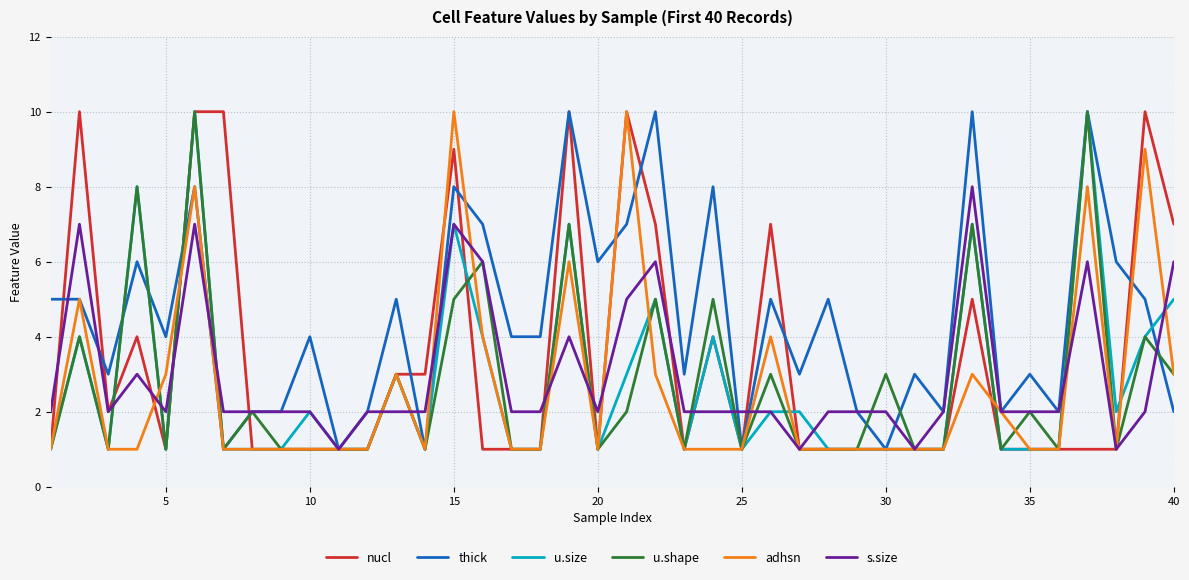

Which series has the largest total across all categories?

thick